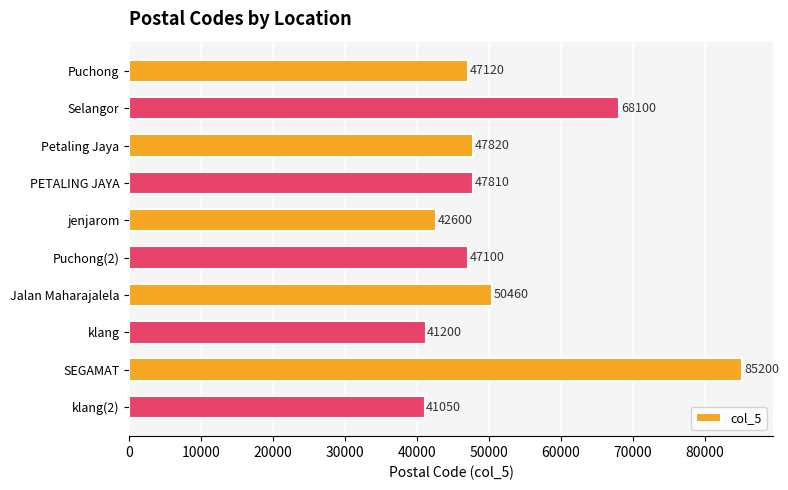

What is the difference between the maximum and minimum values?

44150